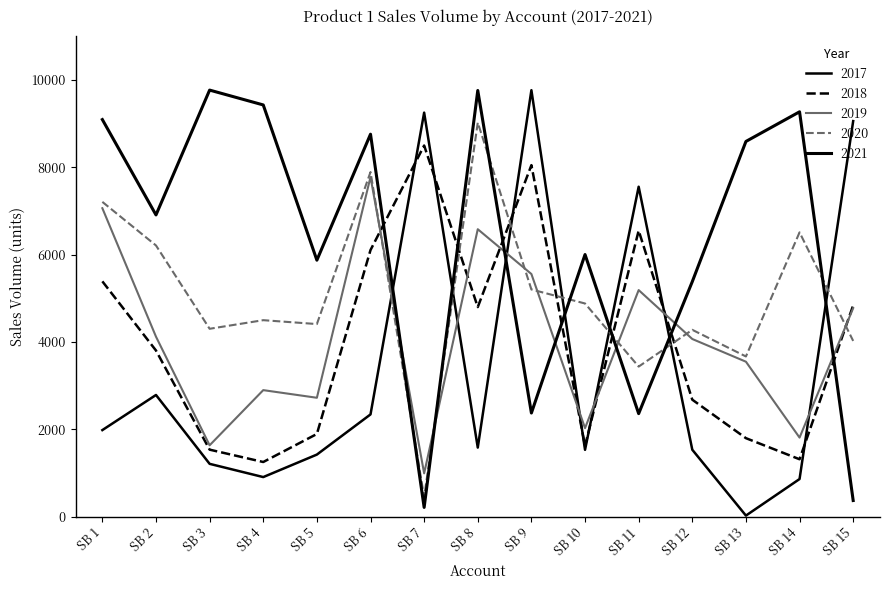

What is the difference between the maximum and minimum values in the 2018 series?

7248